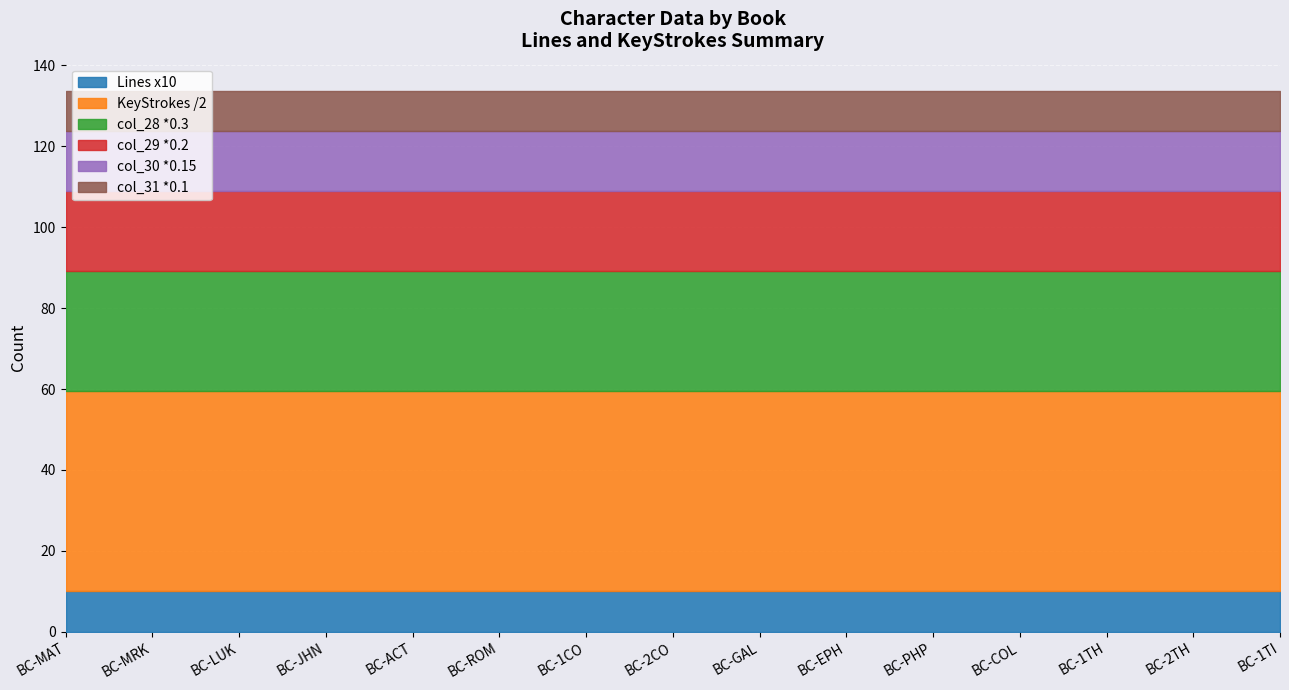

What is the label of the 14th point from the right?

BC-MRK